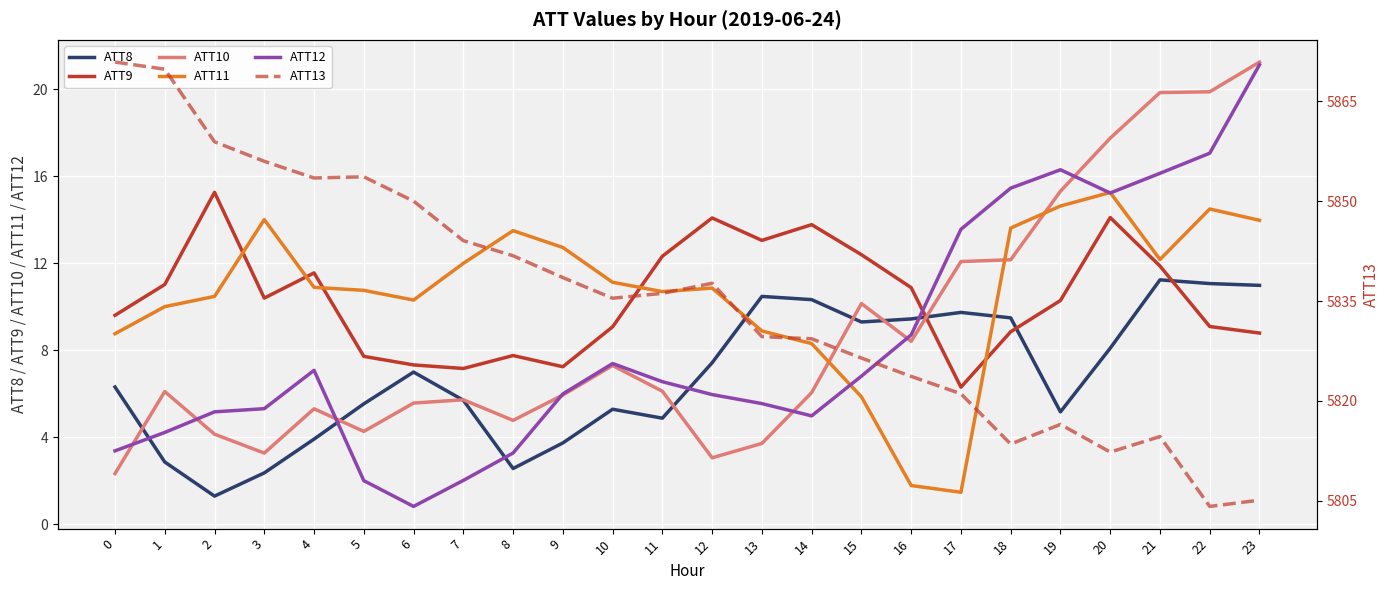

Reading left to right, extract all data points from this chart.

ATT8: 6.3	2.9	1.3	2.4	3.9	5.5	7.0	5.7	2.6	3.7	5.3	4.9	7.4	10.5	10.3	9.3	9.4	9.7	9.5	5.2	8.1	11.2	11.1	11.0
ATT9: 9.6	11.0	15.3	10.4	11.6	7.7	7.3	7.2	7.8	7.2	9.1	12.3	14.1	13.1	13.8	12.4	10.9	6.3	8.8	10.3	14.1	11.9	9.1	8.8
ATT10: 2.3	6.1	4.1	3.3	5.3	4.3	5.6	5.7	4.8	5.9	7.3	6.1	3.0	3.7	6.0	10.1	8.4	12.1	12.2	15.3	17.8	19.9	19.9	21.3
ATT11: 8.8	10.0	10.5	14.0	10.9	10.8	10.3	12.0	13.5	12.7	11.1	10.7	10.9	8.9	8.3	5.9	1.8	1.5	13.6	14.6	15.3	12.2	14.5	14.0
ATT12: 3.4	4.2	5.2	5.3	7.1	2.0	0.8	2.0	3.3	6.0	7.4	6.5	6.0	5.5	5.0	6.8	8.7	13.6	15.5	16.3	15.2	16.1	17.1	21.1
ATT13: 5870.9	5869.8	5858.9	5856.0	5853.5	5853.6	5850.0	5844.1	5841.8	5838.5	5835.4	5836.2	5837.7	5829.7	5829.3	5826.4	5823.7	5821.1	5813.5	5816.5	5812.3	5814.7	5804.2	5805.1